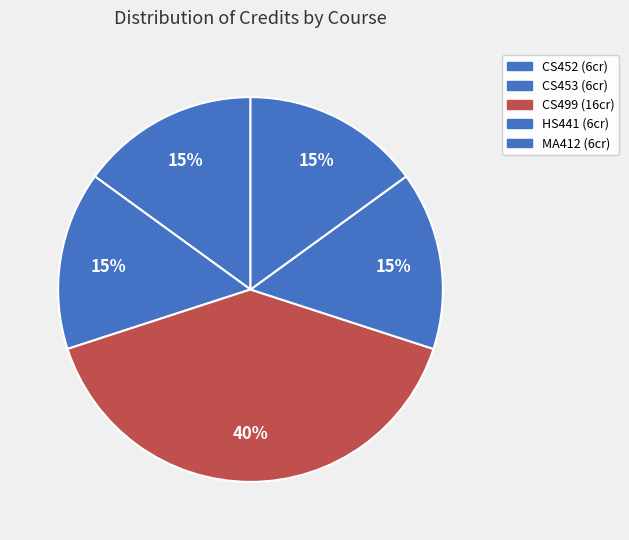

Approximately how many times larger is the value at HS441 compared to MA412?

1.0